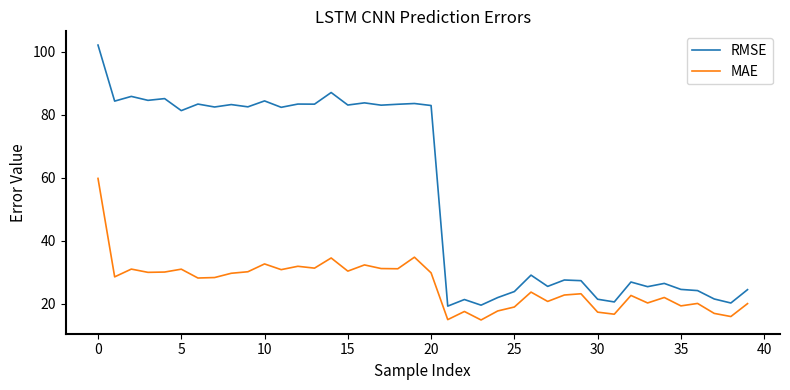

Which series has the largest range (max minus min)?

RMSE